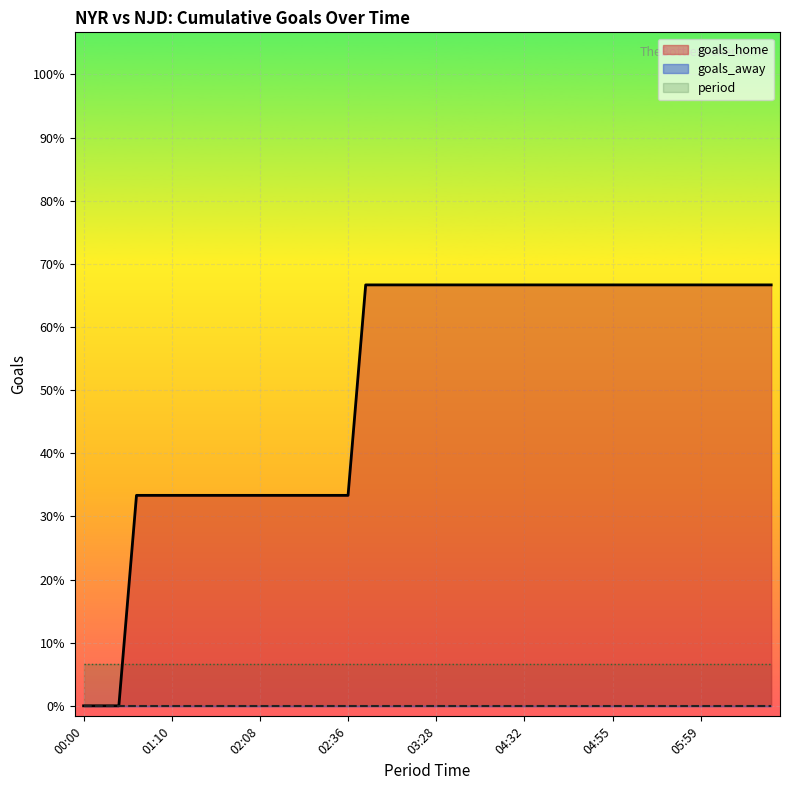

True or false: goals_away and goals_home intersect in this chart.

False